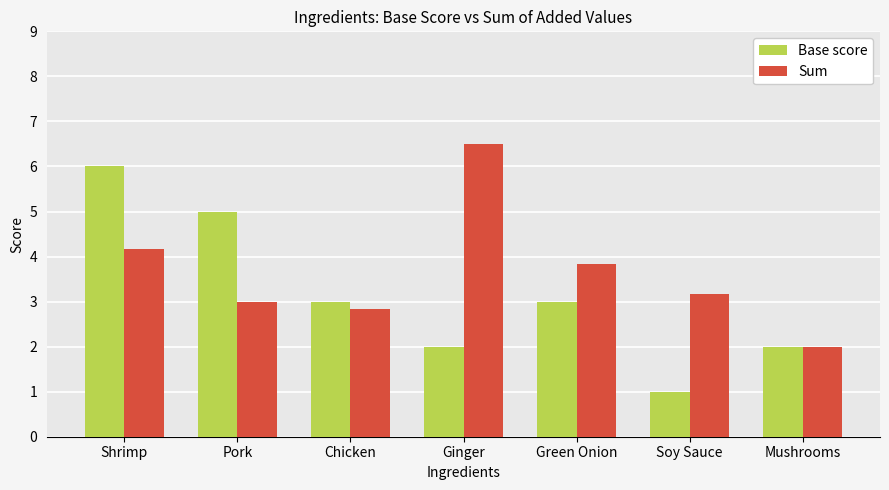

Read the Sum value at Soy Sauce.

3.2